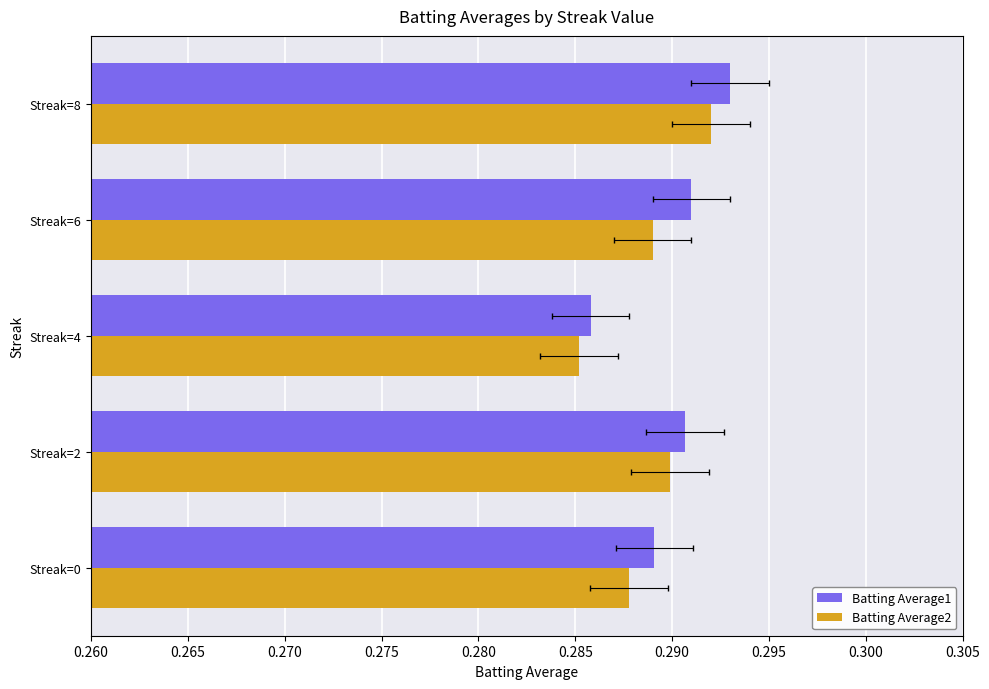

Rank the series by their average value, from lowest to highest.

Batting Average2, Batting Average1